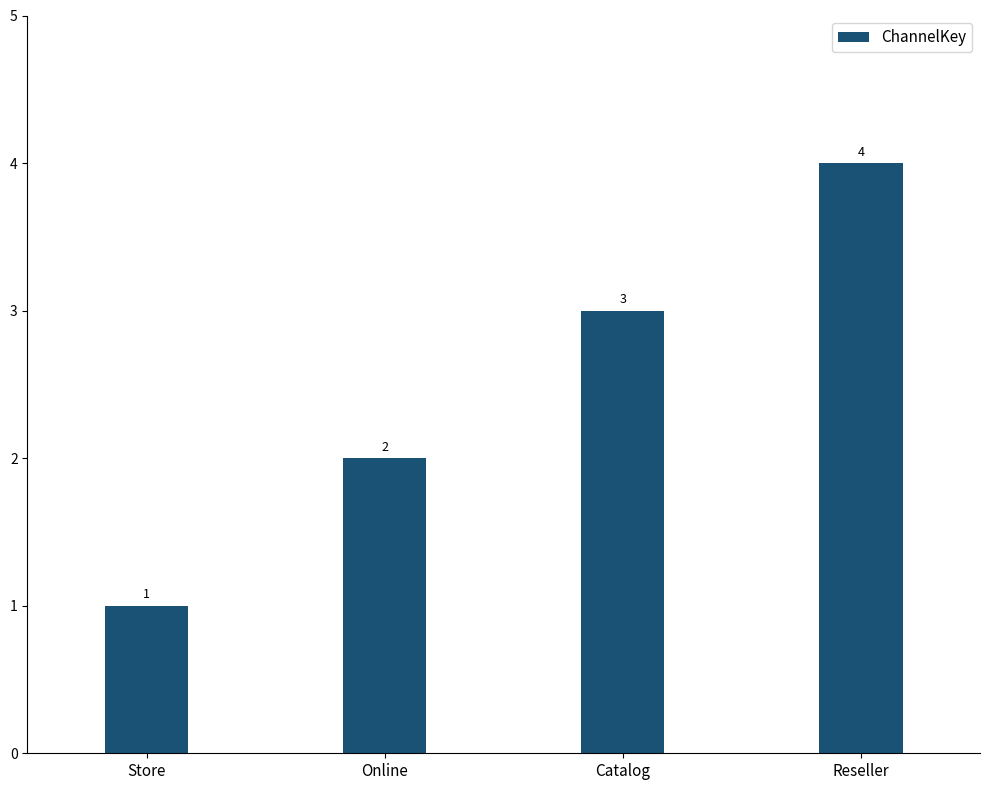

How many bars are there in total?

4